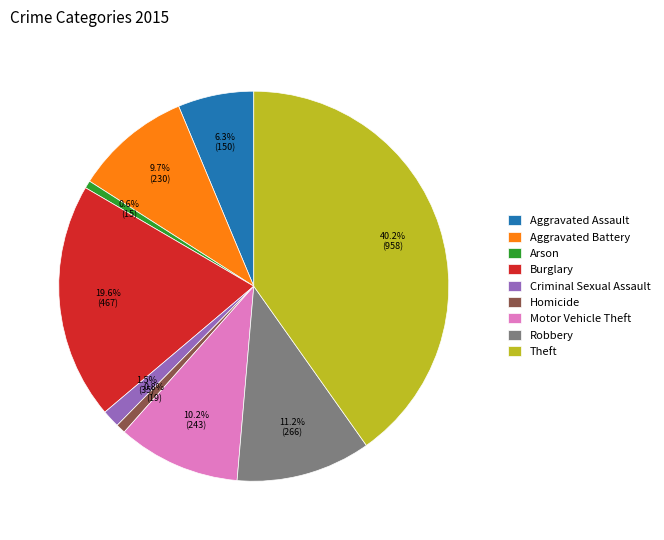

To the nearest percent, what percentage of the pie is Homicide?

1%